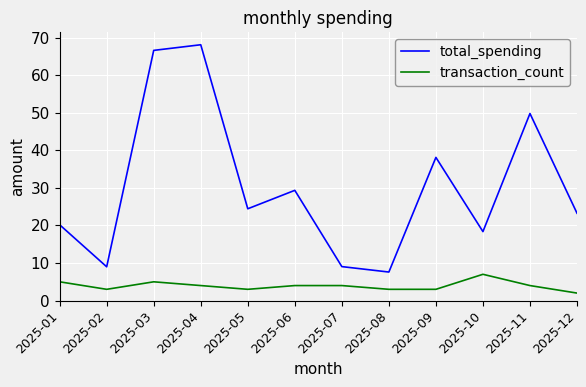

True or false: total_spending and transaction_count intersect in this chart.

False